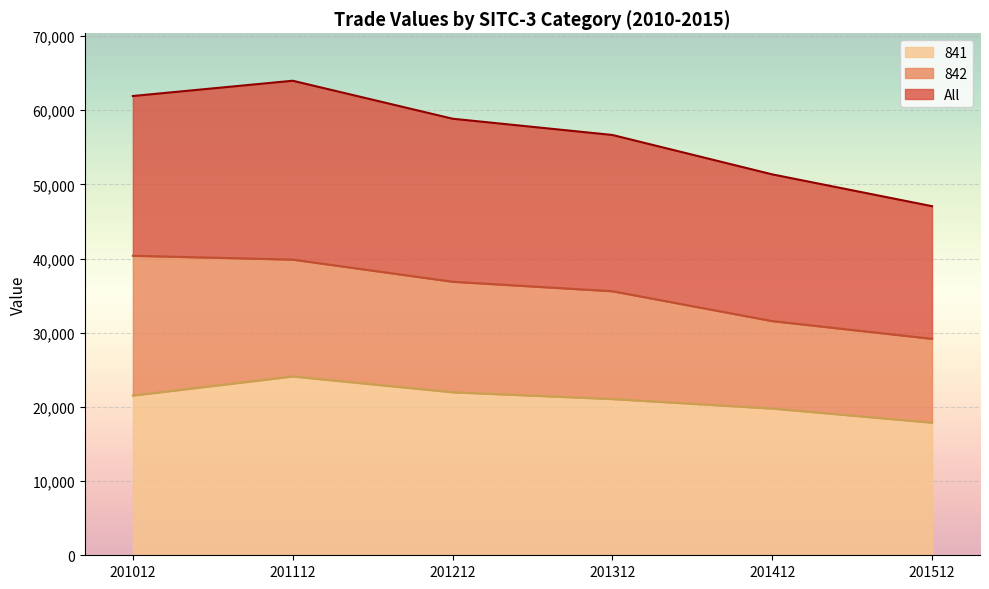

Reading left to right, list all the values displayed in this chart.

All: 201012=61906.2	201112=63963.6	201212=58845.7	201312=56653.3	201412=51343.1	201512=47054.5
842: 201012=40374.4	201112=39857.0	201212=36872.6	201312=35592.0	201412=31565.4	201512=29177.8
841: 201012=21531.8	201112=24106.5	201212=21973.0	201312=21061.3	201412=19777.7	201512=17876.7